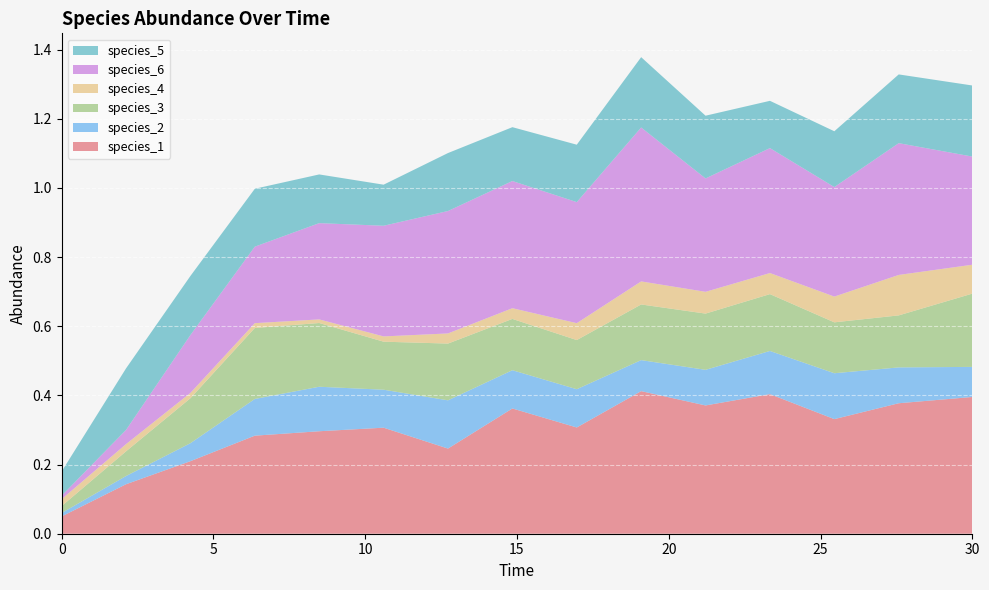

Reading right to left, list all the values displayed in this chart.

species_1: 30.0=0.4	27.575757575757574=0.4	25.454545454545457=0.3	23.333333333333336=0.4	21.21212121212121=0.4	19.09090909090909=0.4	16.96969696969697=0.3	14.84848484848485=0.4	12.727272727272728=0.2	10.606060606060606=0.3	8.484848484848484=0.3	6.363636363636364=0.3	4.242424242424242=0.2	2.121212121212121=0.1	0.0=0.1
species_2: 30.0=0.1	27.575757575757574=0.1	25.454545454545457=0.1	23.333333333333336=0.1	21.21212121212121=0.1	19.09090909090909=0.1	16.96969696969697=0.1	14.84848484848485=0.1	12.727272727272728=0.1	10.606060606060606=0.1	8.484848484848484=0.1	6.363636363636364=0.1	4.242424242424242=0.1	2.121212121212121=0.0	0.0=0.0
species_3: 30.0=0.2	27.575757575757574=0.2	25.454545454545457=0.1	23.333333333333336=0.2	21.21212121212121=0.2	19.09090909090909=0.2	16.96969696969697=0.1	14.84848484848485=0.1	12.727272727272728=0.2	10.606060606060606=0.1	8.484848484848484=0.2	6.363636363636364=0.2	4.242424242424242=0.1	2.121212121212121=0.1	0.0=0.0
species_4: 30.0=0.1	27.575757575757574=0.1	25.454545454545457=0.1	23.333333333333336=0.1	21.21212121212121=0.1	19.09090909090909=0.1	16.96969696969697=0.0	14.84848484848485=0.0	12.727272727272728=0.0	10.606060606060606=0.0	8.484848484848484=0.0	6.363636363636364=0.0	4.242424242424242=0.0	2.121212121212121=0.0	0.0=0.0
species_6: 30.0=0.3	27.575757575757574=0.4	25.454545454545457=0.3	23.333333333333336=0.4	21.21212121212121=0.3	19.09090909090909=0.4	16.96969696969697=0.4	14.84848484848485=0.4	12.727272727272728=0.4	10.606060606060606=0.3	8.484848484848484=0.3	6.363636363636364=0.2	4.242424242424242=0.2	2.121212121212121=0.0	0.0=0.0
species_5: 30.0=0.2	27.575757575757574=0.2	25.454545454545457=0.2	23.333333333333336=0.1	21.21212121212121=0.2	19.09090909090909=0.2	16.96969696969697=0.2	14.84848484848485=0.2	12.727272727272728=0.2	10.606060606060606=0.1	8.484848484848484=0.1	6.363636363636364=0.2	4.242424242424242=0.2	2.121212121212121=0.2	0.0=0.1